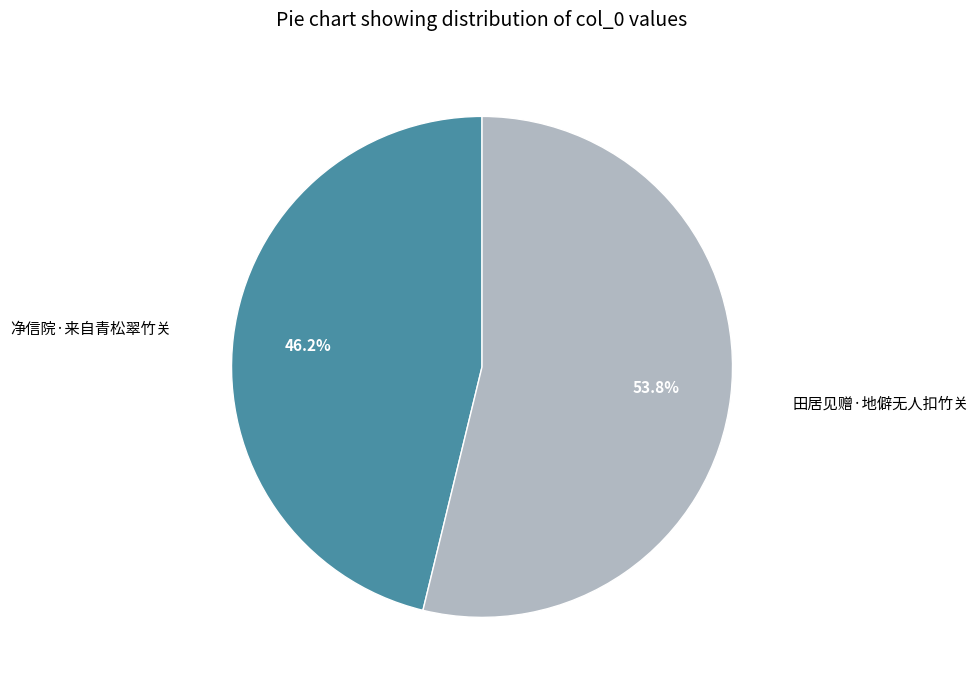

Does 净信院·来自青松翠竹关 account for over 50% of the chart?

No